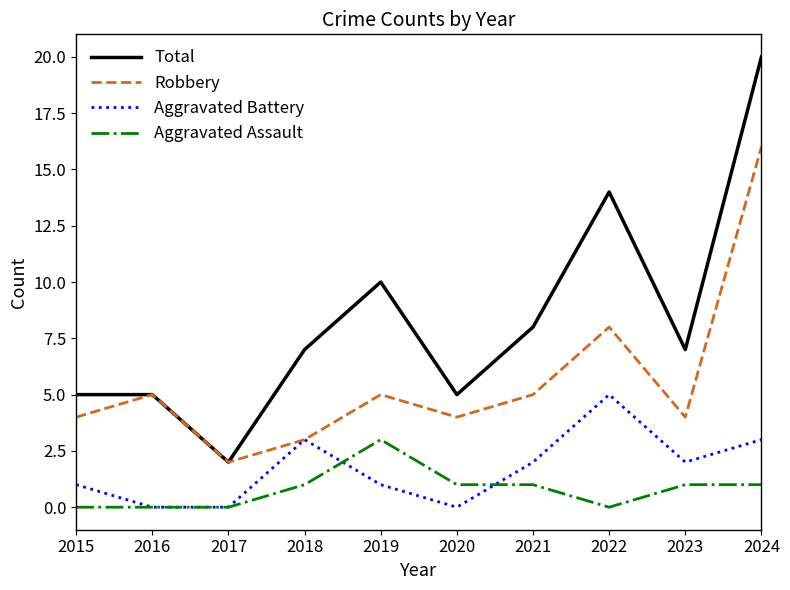

Rank the series by their maximum value, from highest to lowest.

Total, Robbery, Aggravated Battery, Aggravated Assault